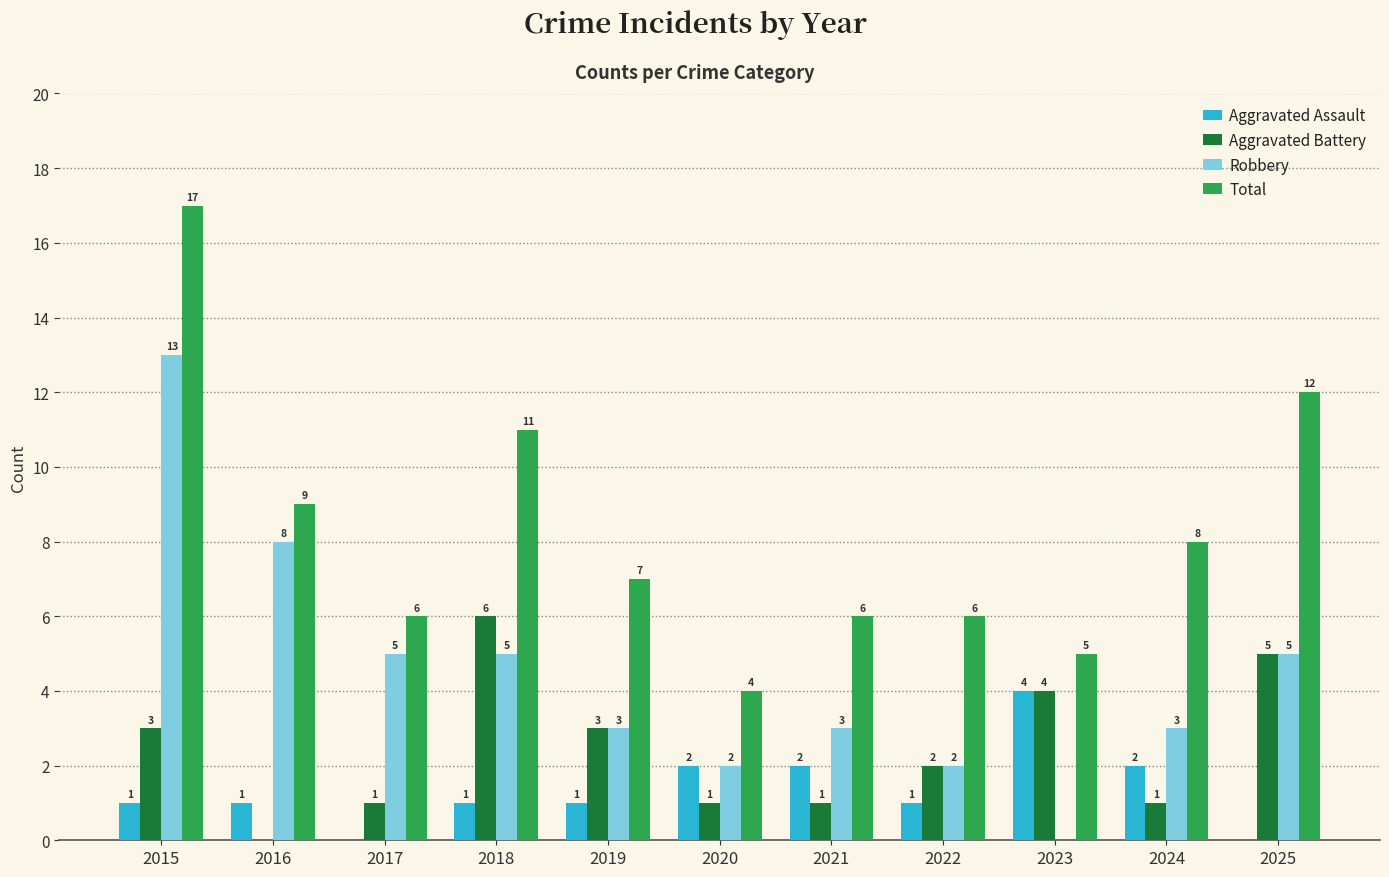

How many groups of bars are there?

11